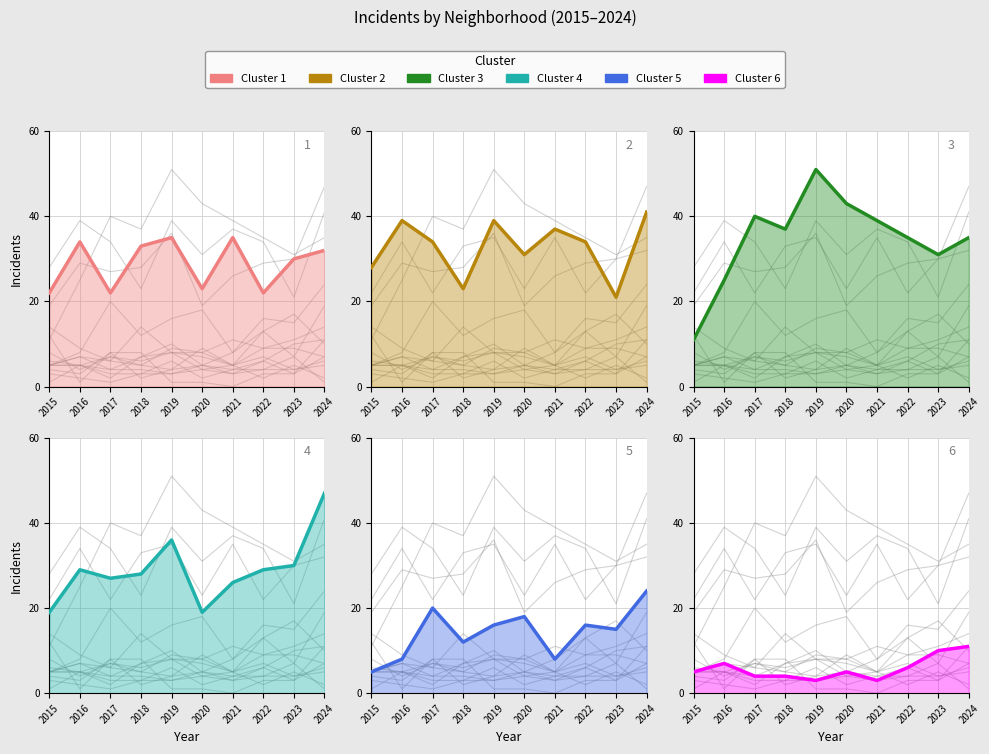

What value does the Englewood series have at 2020, to the nearest 5?

30